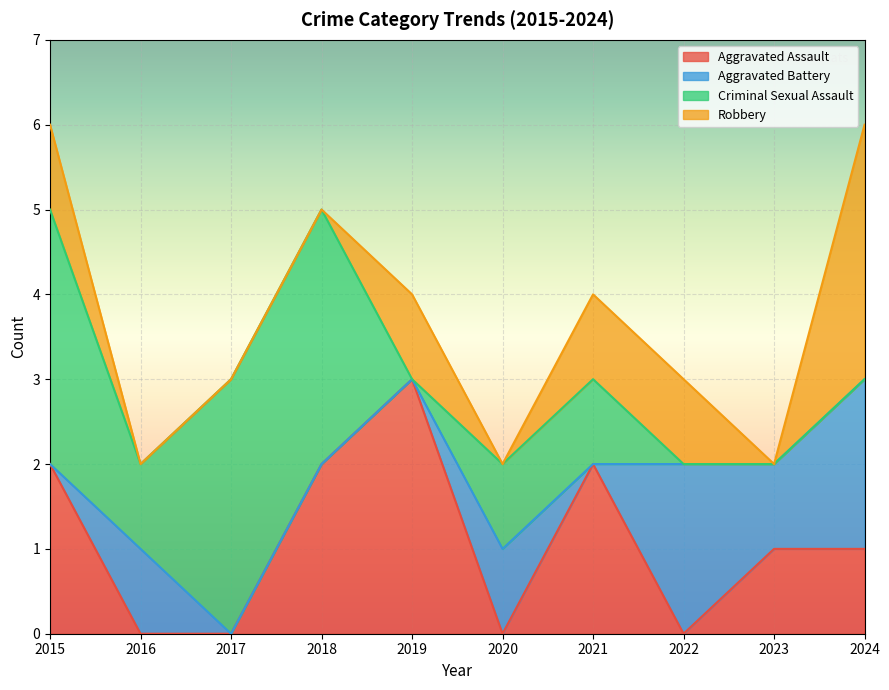

What is the difference between the Criminal Sexual Assault values at 2015 and 2024?

3